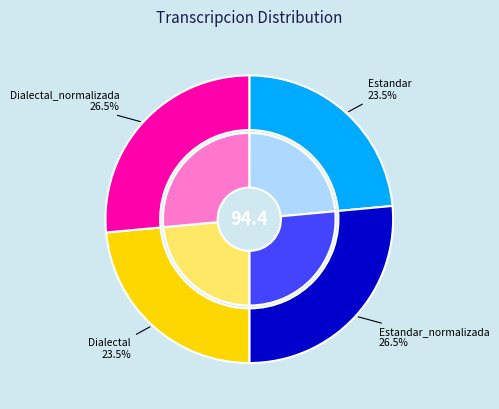

Is it true that Estandar is 35% of the pie?

False